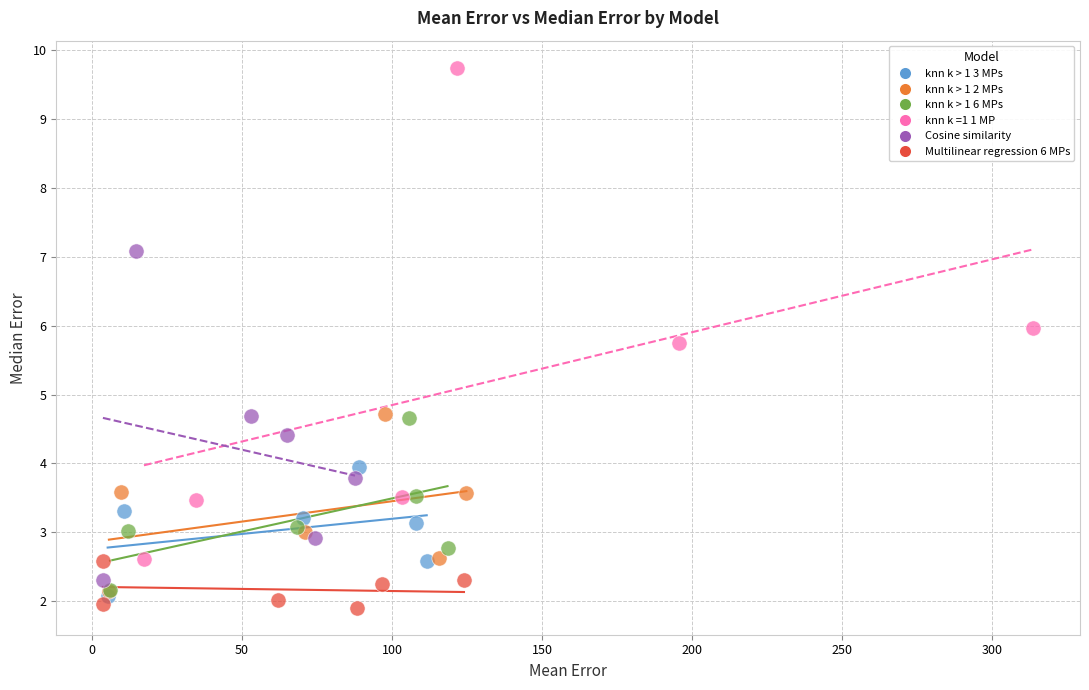

Which series has the largest Y range (max minus min)?

knn k =1 1 MP